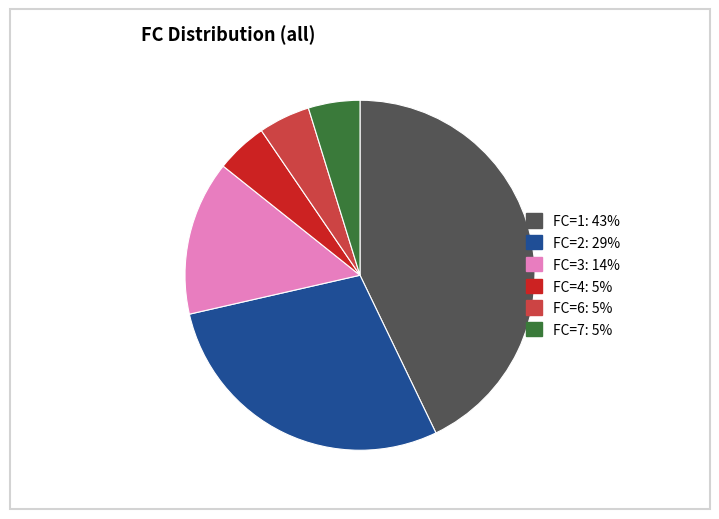

Does any single category account for the majority?

No